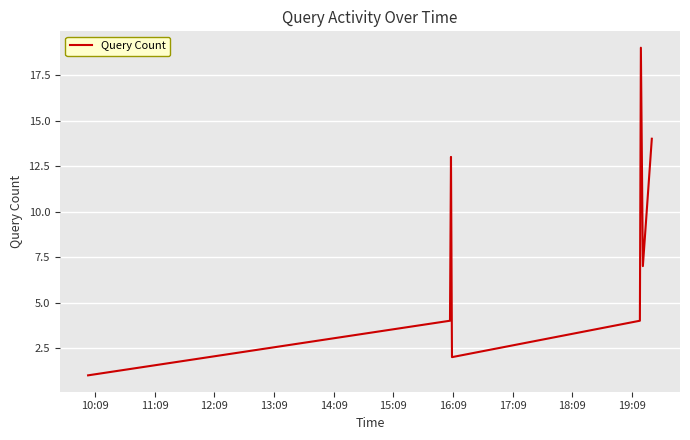

What is the difference between the maximum and minimum values?

18